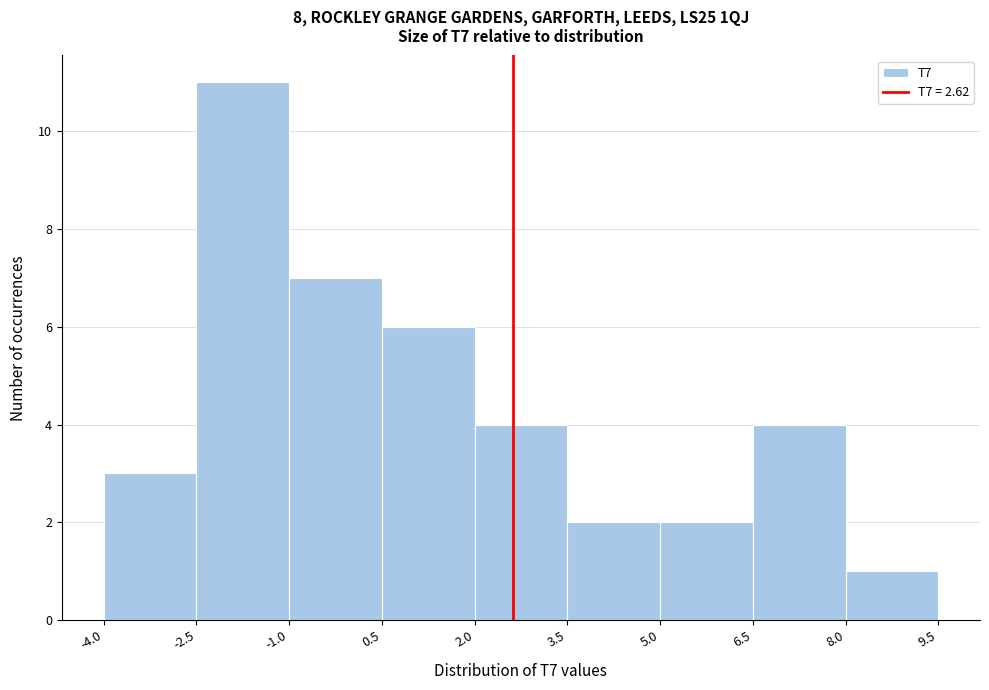

What is the height of the bar covering 0.5 to 2.0 on the x-axis? The values are not printed on the chart, so give them approximately, as read against the axis.

6